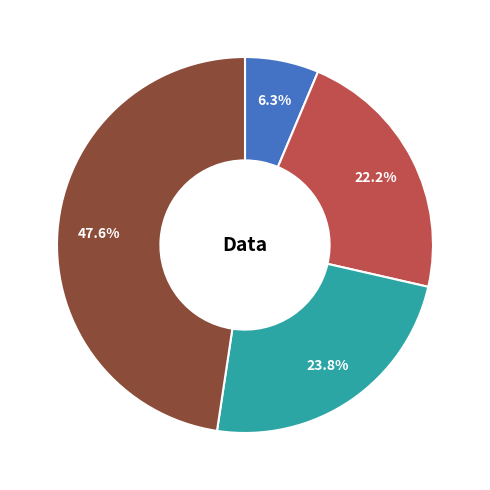

Is there any slice that represents more than half of the pie?

No